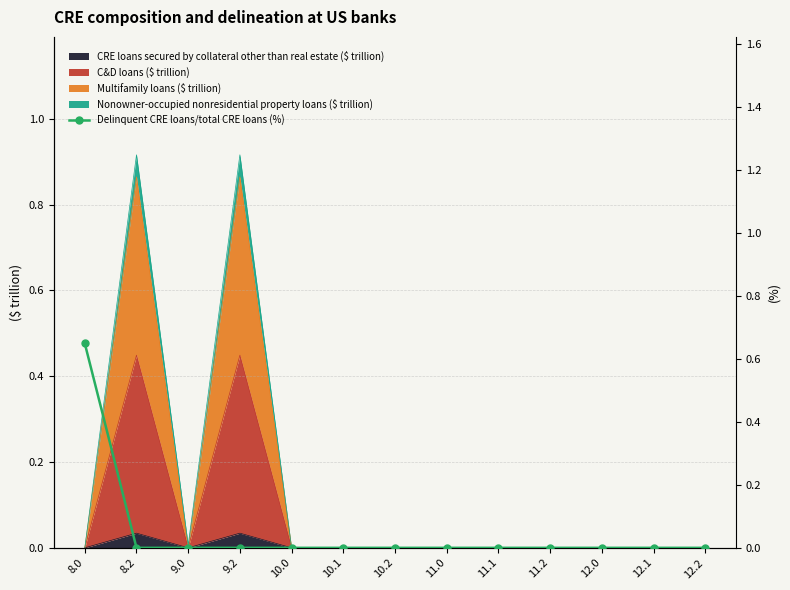

At which category does the chart reach its minimum across all series?

8.2